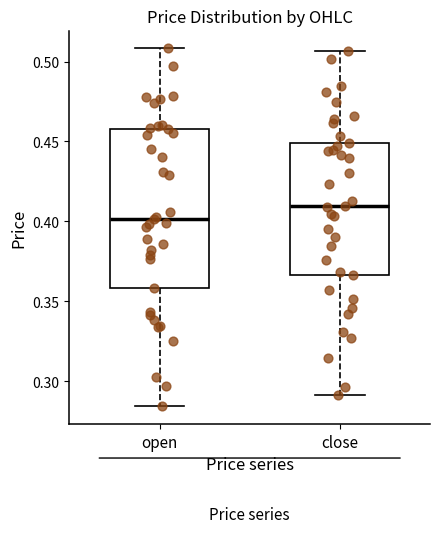

Reading left to right, read every box against the y-axis: the position of its median line, the range the box covers, and the ends of its whiskers. The values are not printed on the chart, so give them approximately, as read against the axis.

open: median 0.400, box 0.360 to 0.460, whiskers 0.285 to 0.510
close: median 0.410, box 0.365 to 0.450, whiskers 0.290 to 0.505